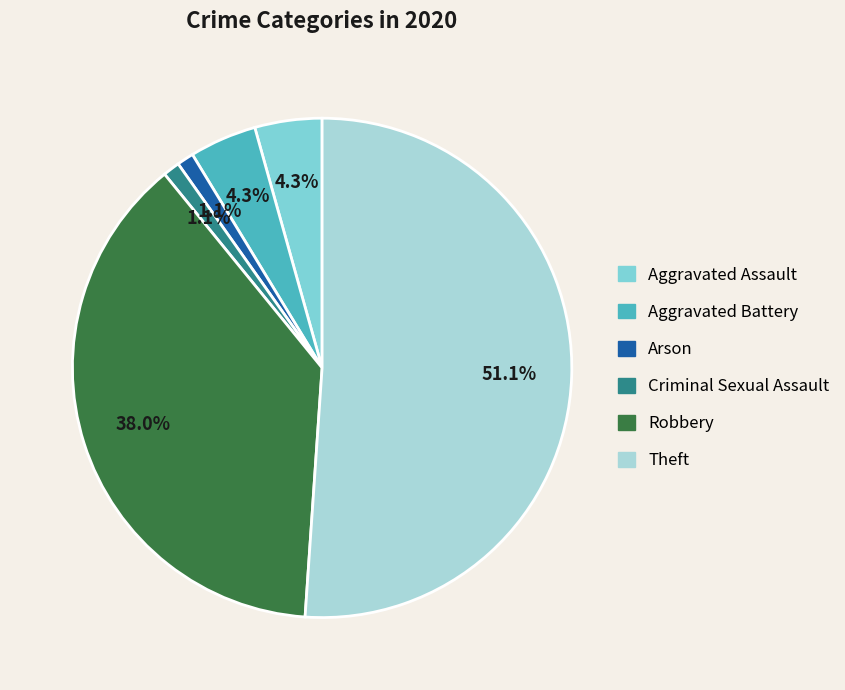

Which slice represents more than half of the pie?

Theft